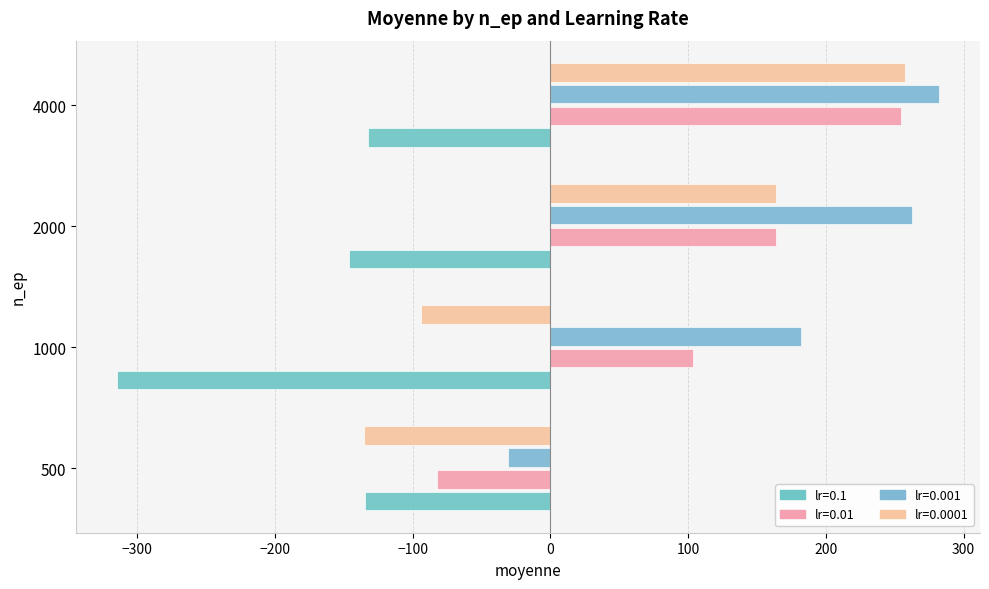

How many data points does each series have?

4